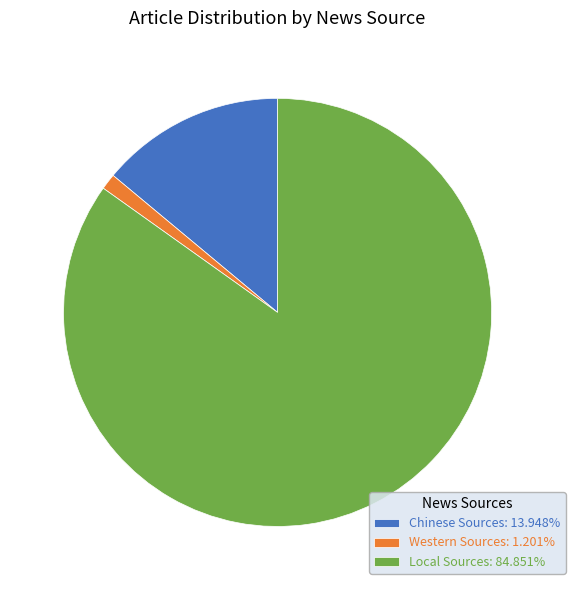

Which category has the biggest portion of the pie?

Local Sources